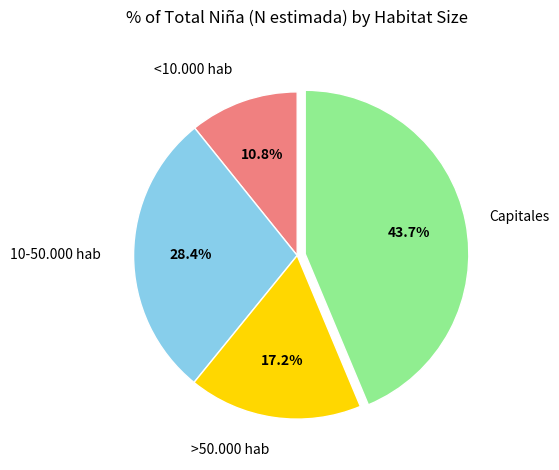

Is the sum of >50.000 hab and Capitales greater than half?

Yes